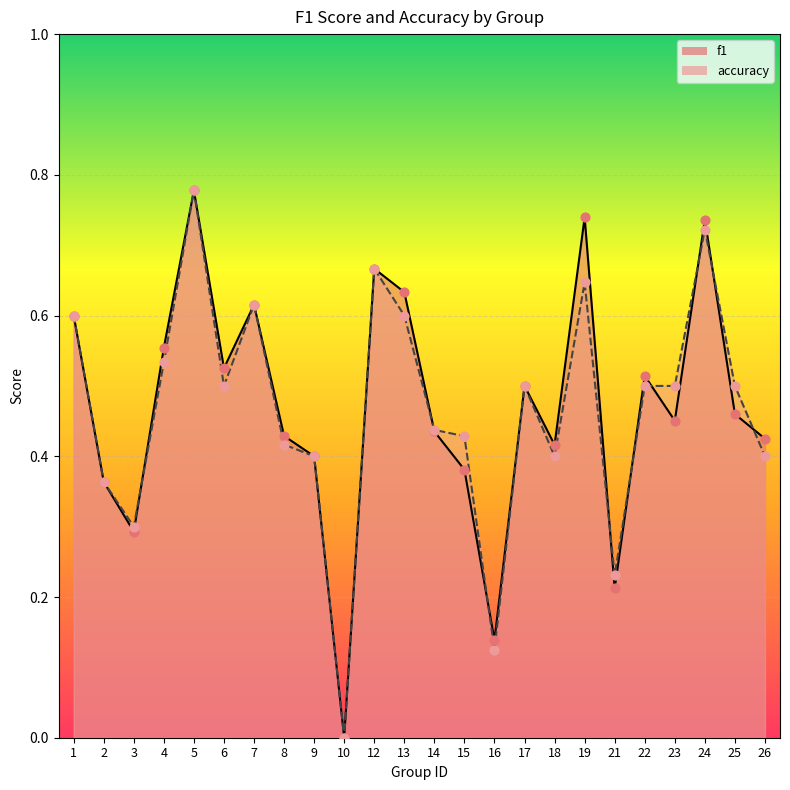

Which series contains the lowest Y value?

f1